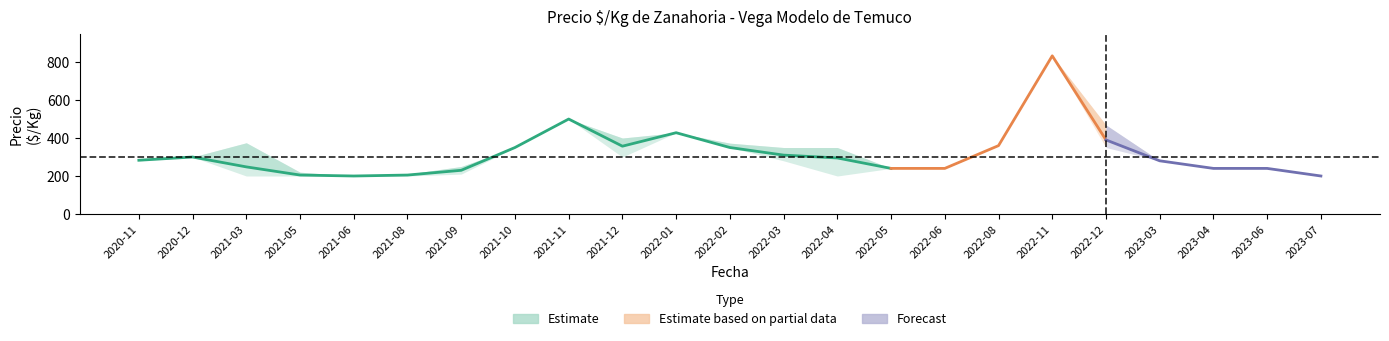

The value of precio_min at 2021-05 is 220. True or false?

True